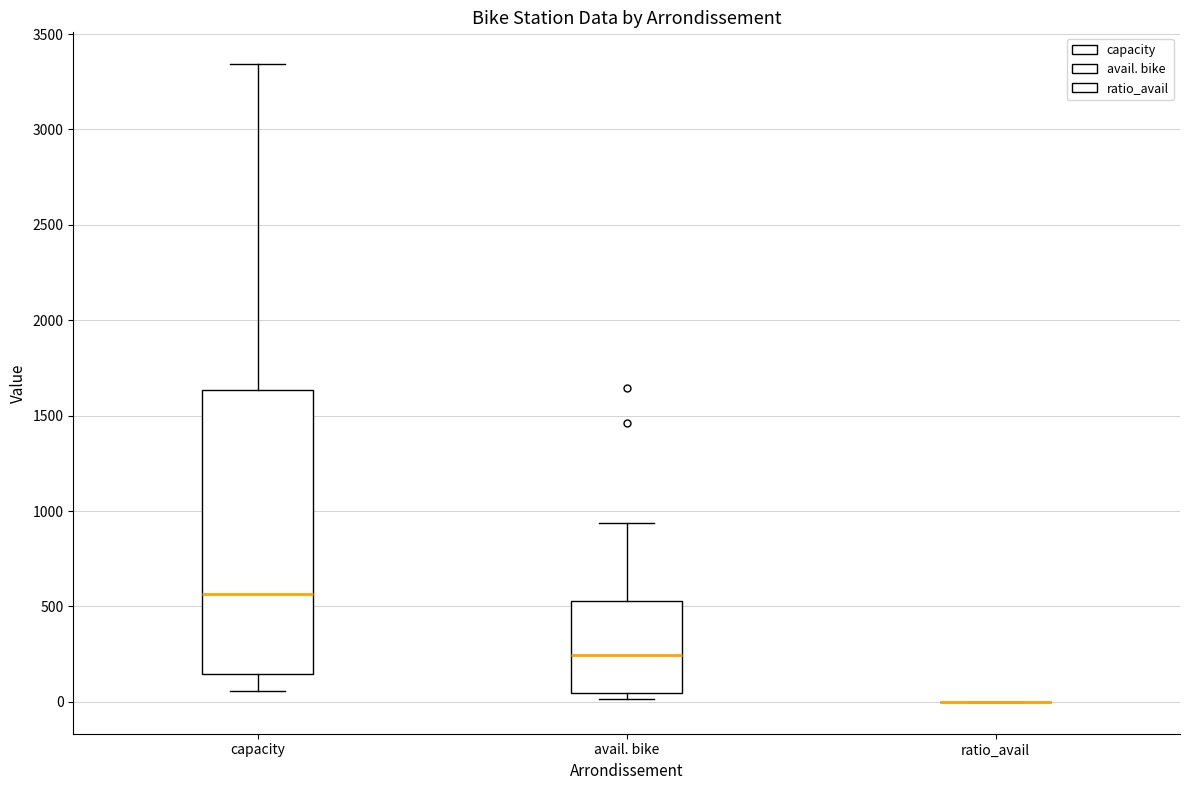

Reading left to right, transcribe this box plot: for each box, give where its median line is, the range the box spans, and where its two whiskers end, as read against the y-axis. The values are not printed on the chart, so give them approximately, as read against the axis.

capacity: median 550, box 150 to 1650, whiskers 50 to 3350
avail. bike: median 250, box 50 to 550, whiskers 0 to 950
ratio_avail: box collapsed to a line at 0, whiskers 0 to 0